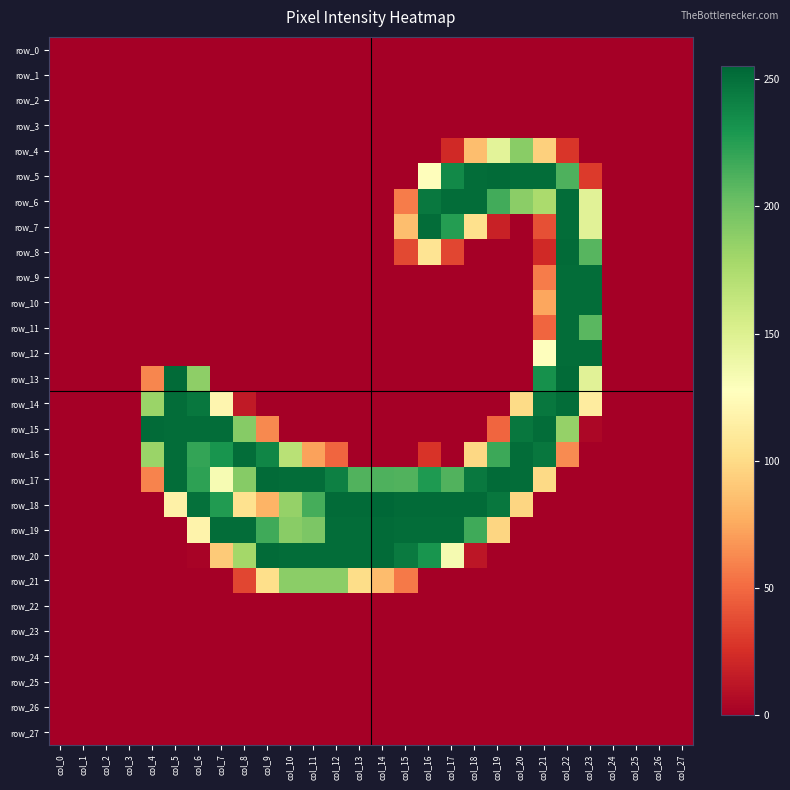

Reading right to left, what are all the values shown in this chart?

row_0: 0	0	0	0	0	0	0	0	0	0	0	0	0	0	0	0	0	0	0	0	0	0	0	0	0	0	0	0
row_1: 0	0	0	0	0	0	0	0	0	0	0	0	0	0	0	0	0	0	0	0	0	0	0	0	0	0	0	0
row_2: 0	0	0	0	0	0	0	0	0	0	0	0	0	0	0	0	0	0	0	0	0	0	0	0	0	0	0	0
row_3: 0	0	0	0	0	0	0	0	0	0	0	0	0	0	0	0	0	0	0	0	0	0	0	0	0	0	0	0
row_4: 0	0	0	0	0	28	94	190	146	85	22	0	0	0	0	0	0	0	0	0	0	0	0	0	0	0	0	0
row_5: 0	0	0	0	30	212	252	252	253	252	237	126	0	0	0	0	0	0	0	0	0	0	0	0	0	0	0	0
row_6: 0	0	0	0	147	252	176	189	216	252	252	246	57	0	0	0	0	0	0	0	0	0	0	0	0	0	0	0
row_7: 0	0	0	0	147	252	39	0	18	103	226	252	85	0	0	0	0	0	0	0	0	0	0	0	0	0	0	0
row_8: 0	0	0	0	209	253	22	0	0	0	35	106	36	0	0	0	0	0	0	0	0	0	0	0	0	0	0	0
row_9: 0	0	0	0	252	252	57	0	0	0	0	0	0	0	0	0	0	0	0	0	0	0	0	0	0	0	0	0
row_10: 0	0	0	0	252	252	74	0	0	0	0	0	0	0	0	0	0	0	0	0	0	0	0	0	0	0	0	0
row_11: 0	0	0	0	208	252	48	0	0	0	0	0	0	0	0	0	0	0	0	0	0	0	0	0	0	0	0	0
row_12: 0	0	0	0	252	252	127	0	0	0	0	0	0	0	0	0	0	0	0	0	0	0	0	0	0	0	0	0
row_13: 0	0	0	0	147	253	233	0	0	0	0	0	0	0	0	0	0	0	0	0	0	188	253	61	0	0	0	0
row_14: 0	0	0	0	112	252	247	100	0	0	0	0	0	0	0	0	0	0	0	14	120	247	252	183	0	0	0	0
row_15: 0	0	0	0	4	185	252	247	48	0	0	0	0	0	0	0	0	0	62	191	252	252	252	253	0	0	0	0
row_16: 0	0	0	0	0	63	247	252	218	98	0	27	0	0	0	48	72	169	239	252	231	221	252	183	0	0	0	0
row_17: 0	0	0	0	0	0	99	252	253	246	211	228	211	212	211	242	252	252	253	191	133	223	252	60	0	0	0	0
row_18: 0	0	0	0	0	0	0	97	247	253	253	253	253	255	253	253	215	185	80	104	227	250	116	0	0	0	0	0
row_19: 0	0	0	0	0	0	0	0	97	217	252	252	252	253	252	252	195	190	217	252	252	118	0	0	0	0	0	0
row_20: 0	0	0	0	0	0	0	0	0	12	134	231	245	253	252	252	252	252	253	179	91	2	0	0	0	0	0	0
row_21: 0	0	0	0	0	0	0	0	0	0	0	0	56	84	101	189	189	189	102	35	0	0	0	0	0	0	0	0
row_22: 0	0	0	0	0	0	0	0	0	0	0	0	0	0	0	0	0	0	0	0	0	0	0	0	0	0	0	0
row_23: 0	0	0	0	0	0	0	0	0	0	0	0	0	0	0	0	0	0	0	0	0	0	0	0	0	0	0	0
row_24: 0	0	0	0	0	0	0	0	0	0	0	0	0	0	0	0	0	0	0	0	0	0	0	0	0	0	0	0
row_25: 0	0	0	0	0	0	0	0	0	0	0	0	0	0	0	0	0	0	0	0	0	0	0	0	0	0	0	0
row_26: 0	0	0	0	0	0	0	0	0	0	0	0	0	0	0	0	0	0	0	0	0	0	0	0	0	0	0	0
row_27: 0	0	0	0	0	0	0	0	0	0	0	0	0	0	0	0	0	0	0	0	0	0	0	0	0	0	0	0